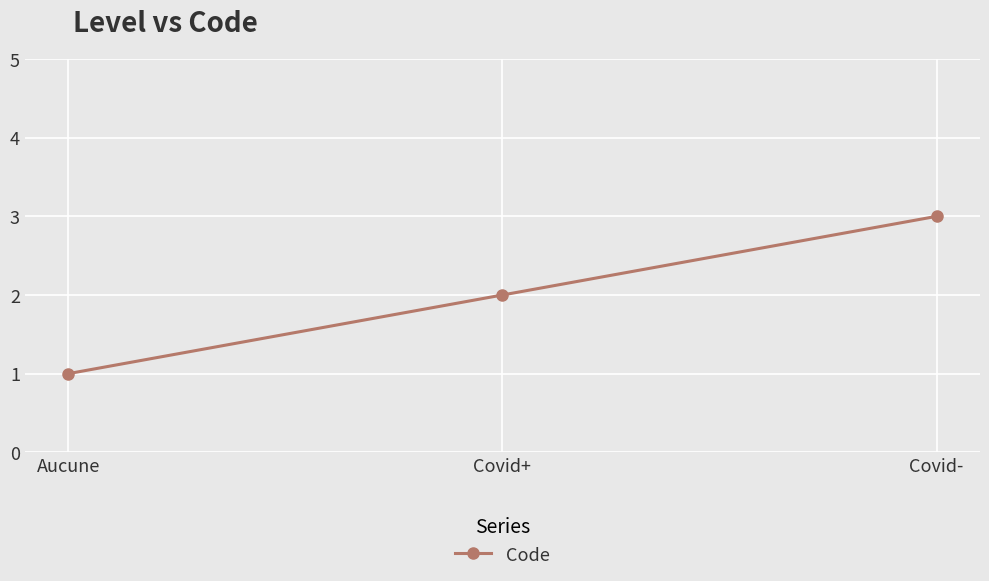

Is this an area chart (filled region under the line)?

No